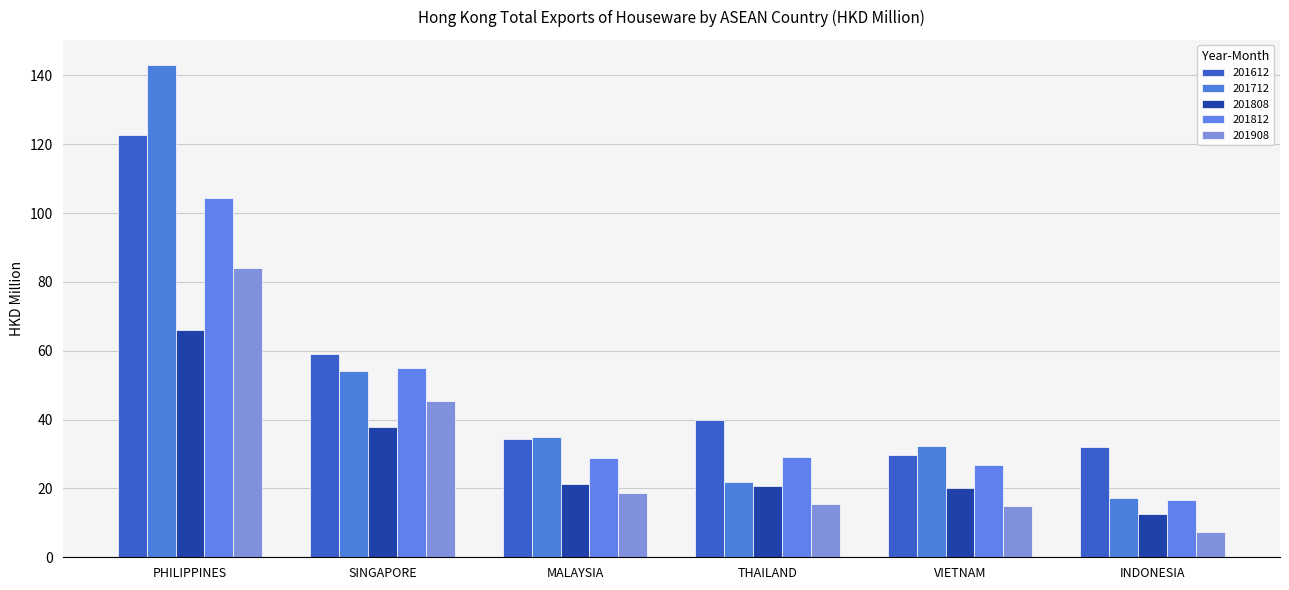

Where is 201712 nearest to the value 80?

SINGAPORE